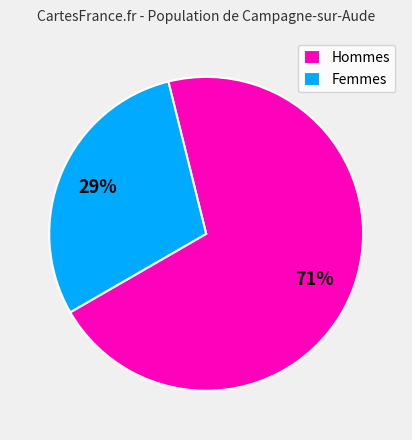

The Hommes slice represents 58% of the pie. True or false?

False